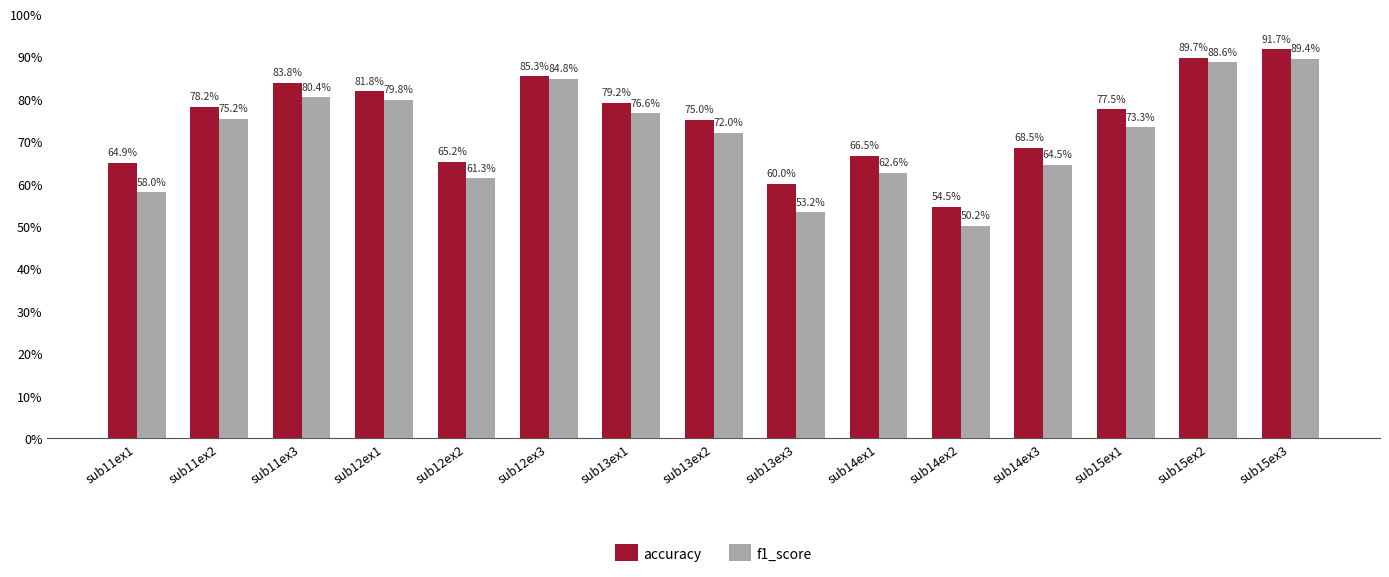

What value does the accuracy series have at sub13ex2?

75.0